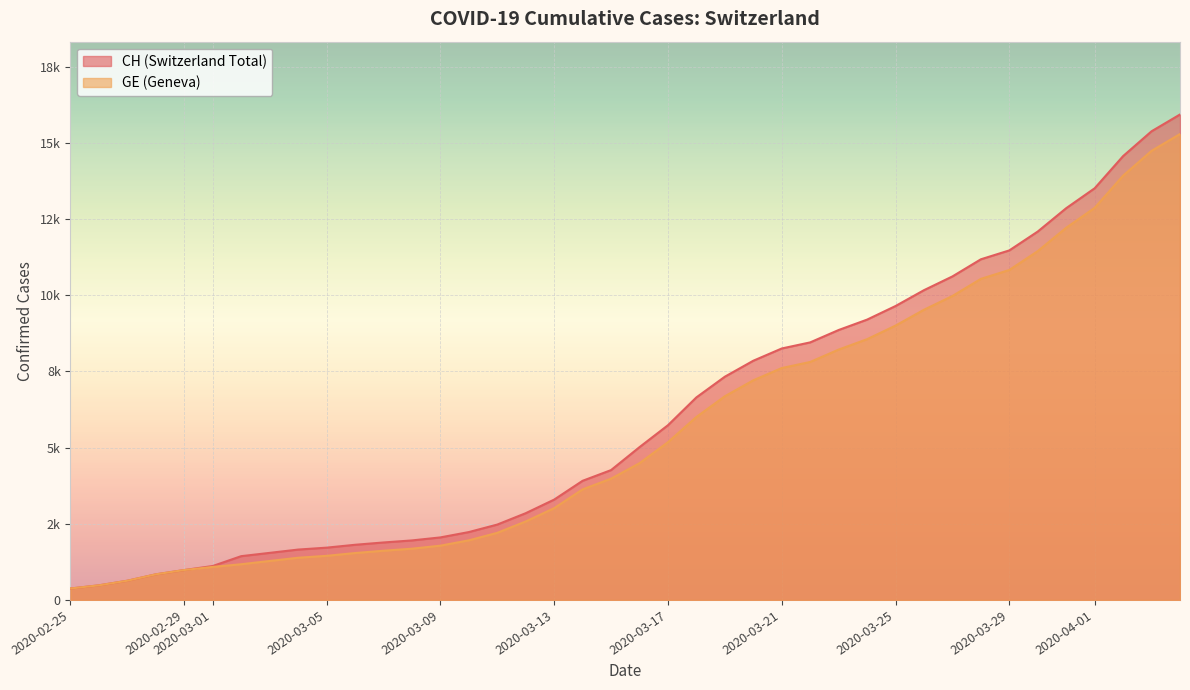

What are all the series names shown in the legend?

CH, GE